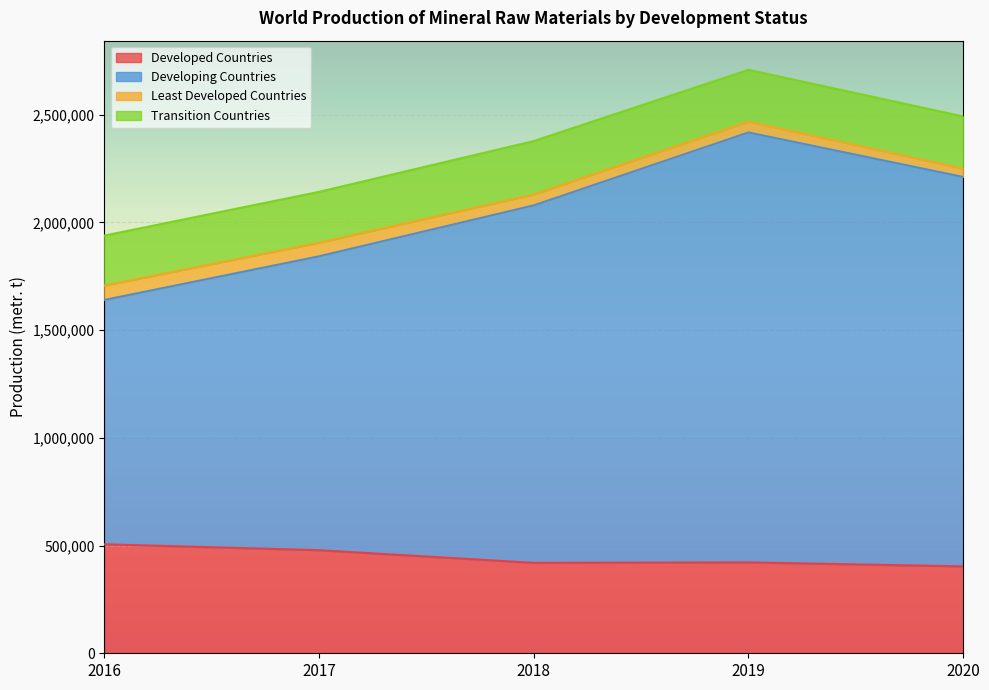

How many lines are shown in the chart?

4